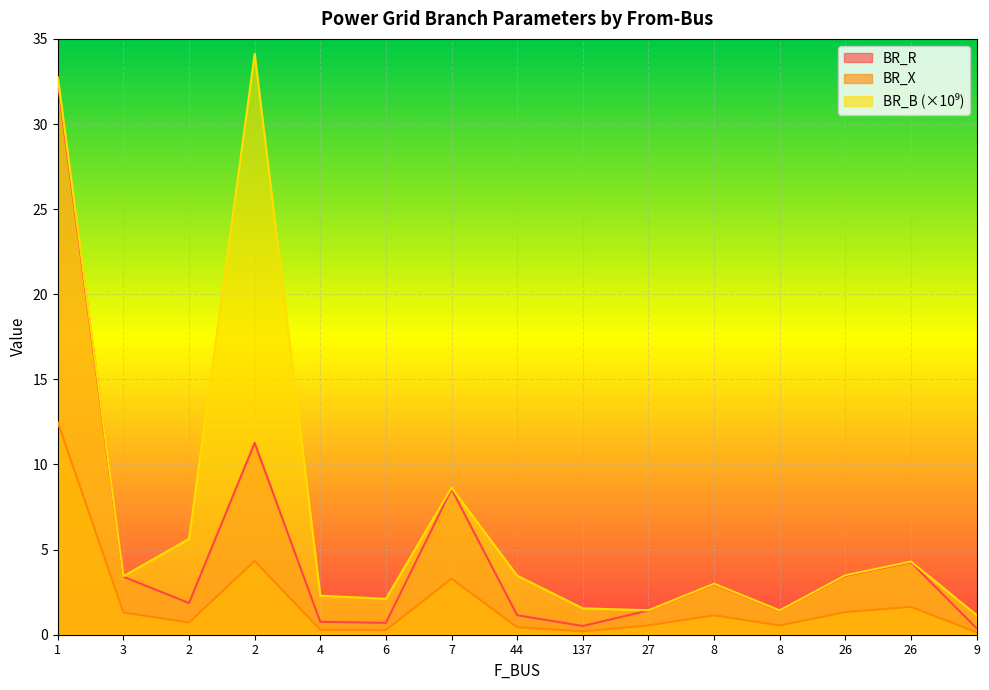

Where is BR_X nearest to the value 6?

2